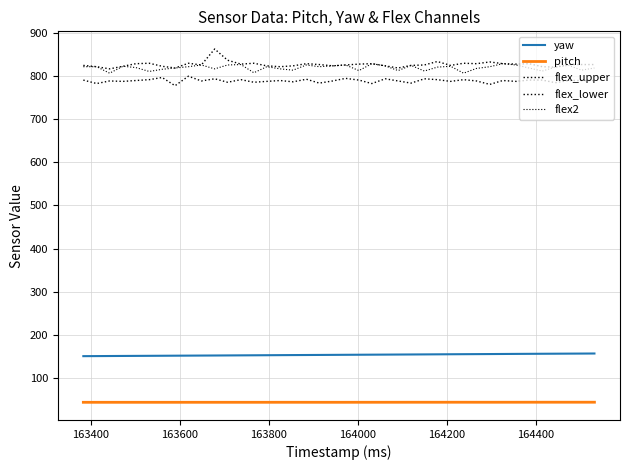

Is this an area chart (filled region under the line)?

No